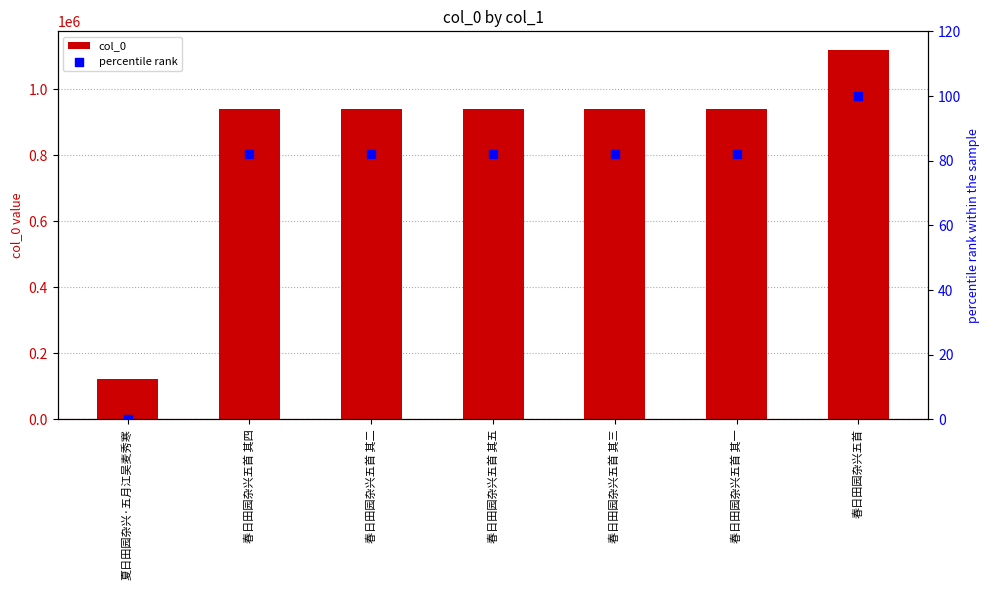

At which category is the sum across all series the highest?

春日田园杂兴五首